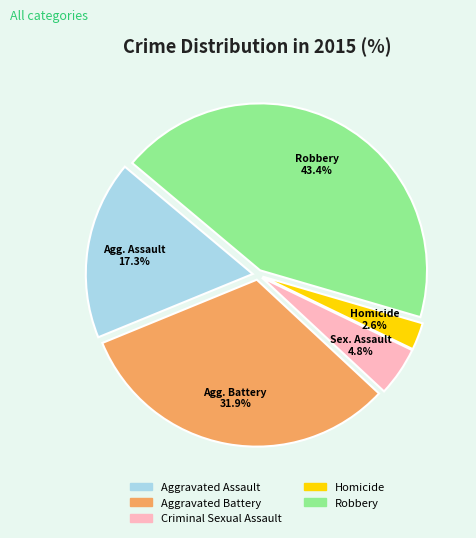

Count the number of slices in the pie.

5